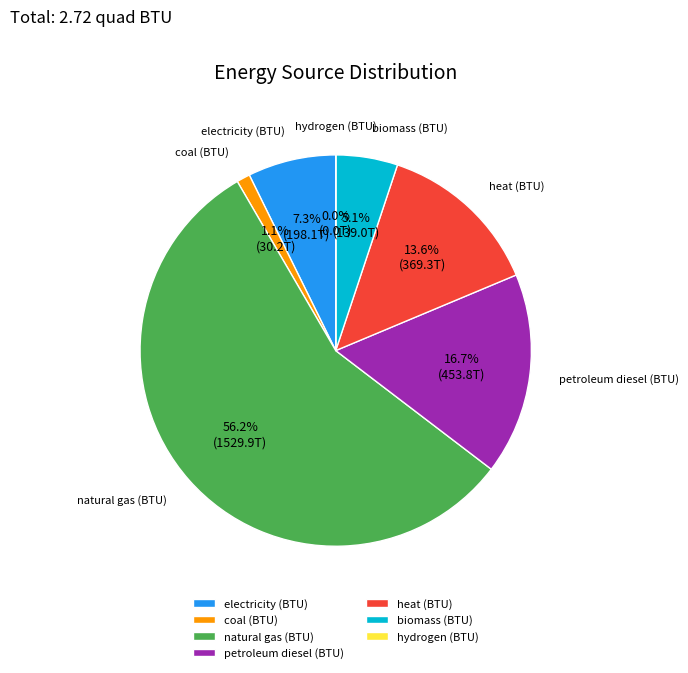

Which slice is the largest?

natural gas (BTU)